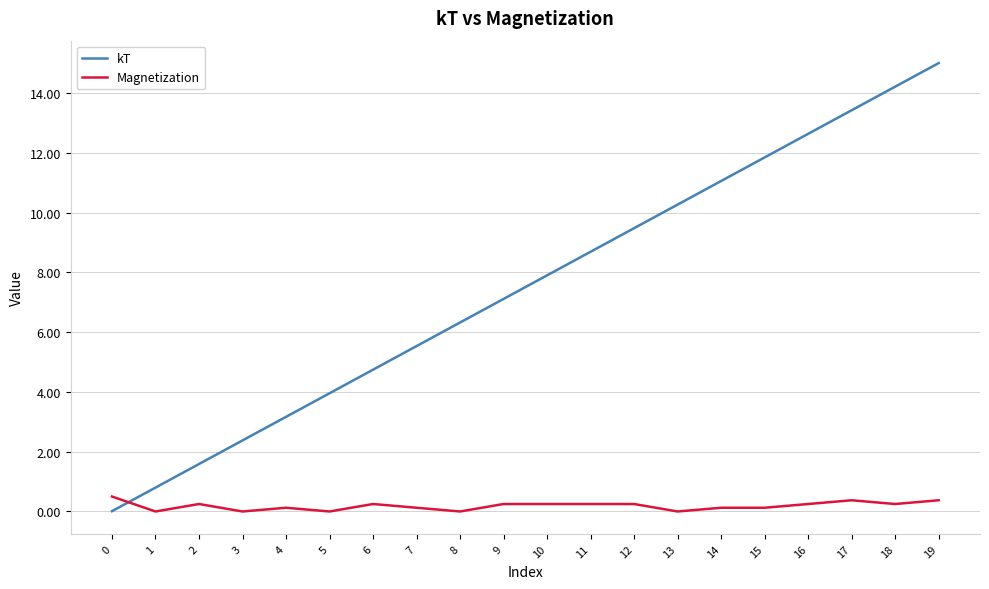

At which category is the sum across all series the highest?

19